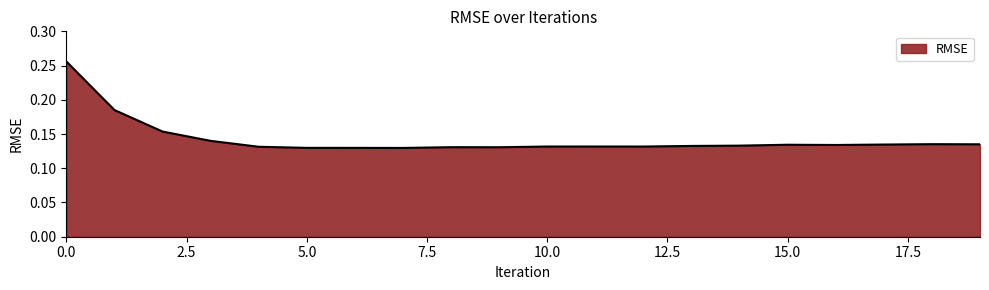

True or false: there are more than 0 points higher than both neighbors.

True